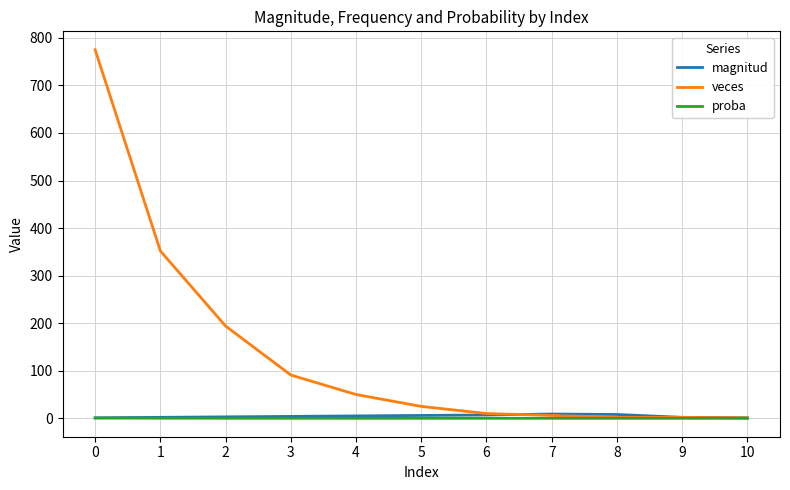

What is the greatest value displayed?

775.0